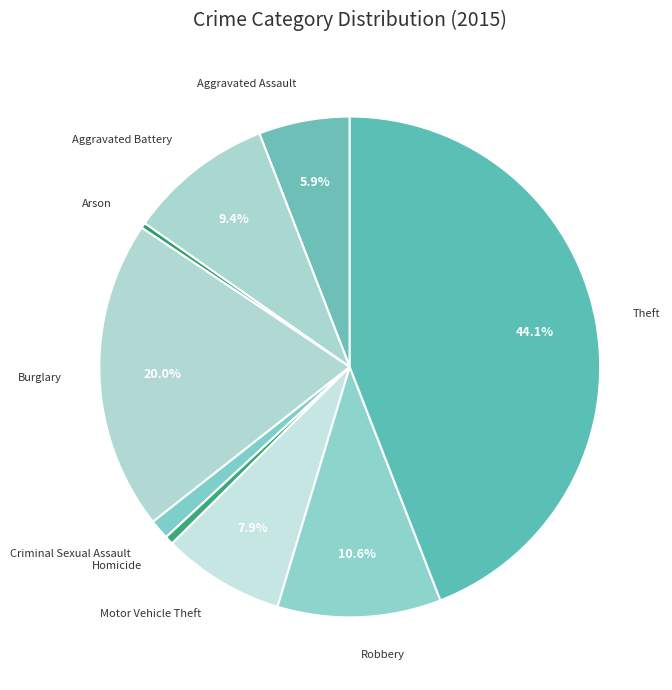

The Arson slice represents 0% of the pie. True or false?

True